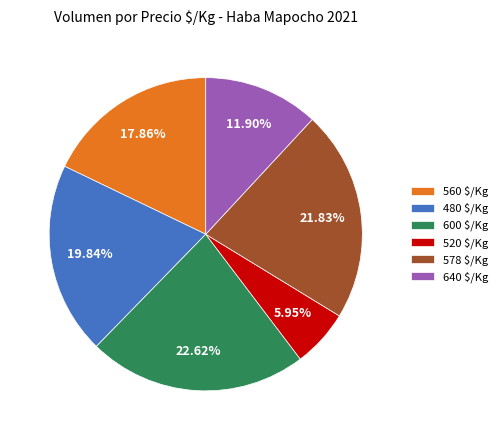

Is there a majority slice in this chart?

No